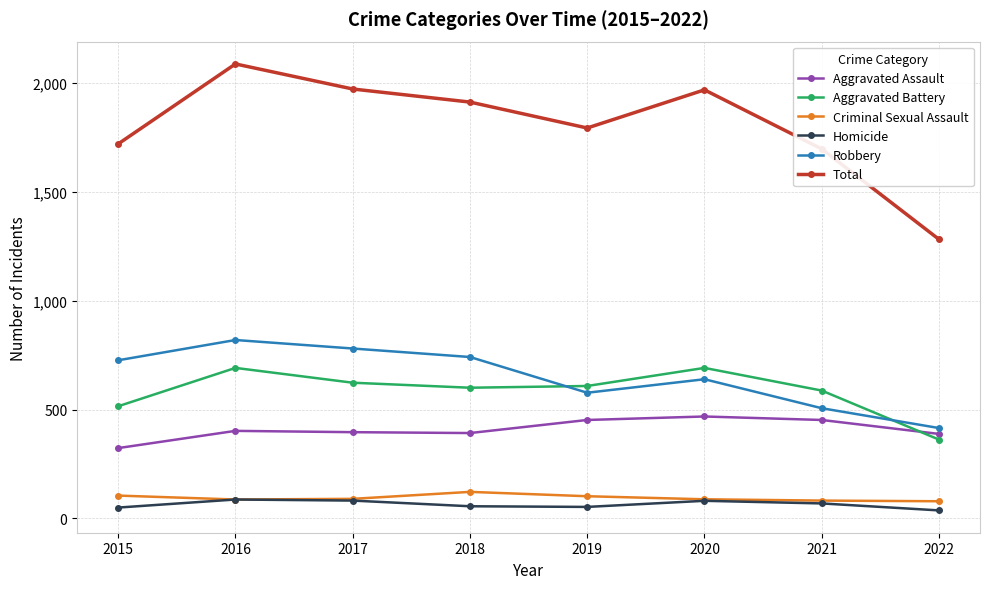

Which series has the largest range (max minus min)?

Total